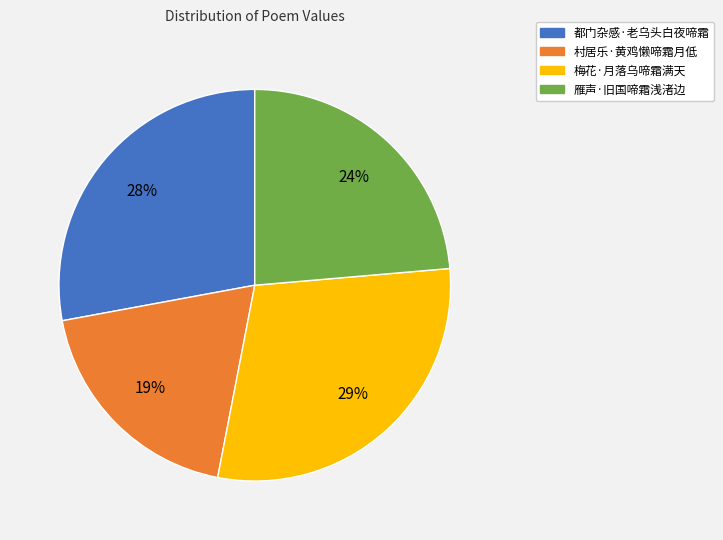

What percentage is the 雁声·旧国啼霜浅渚边 slice, to the nearest percent?

24%